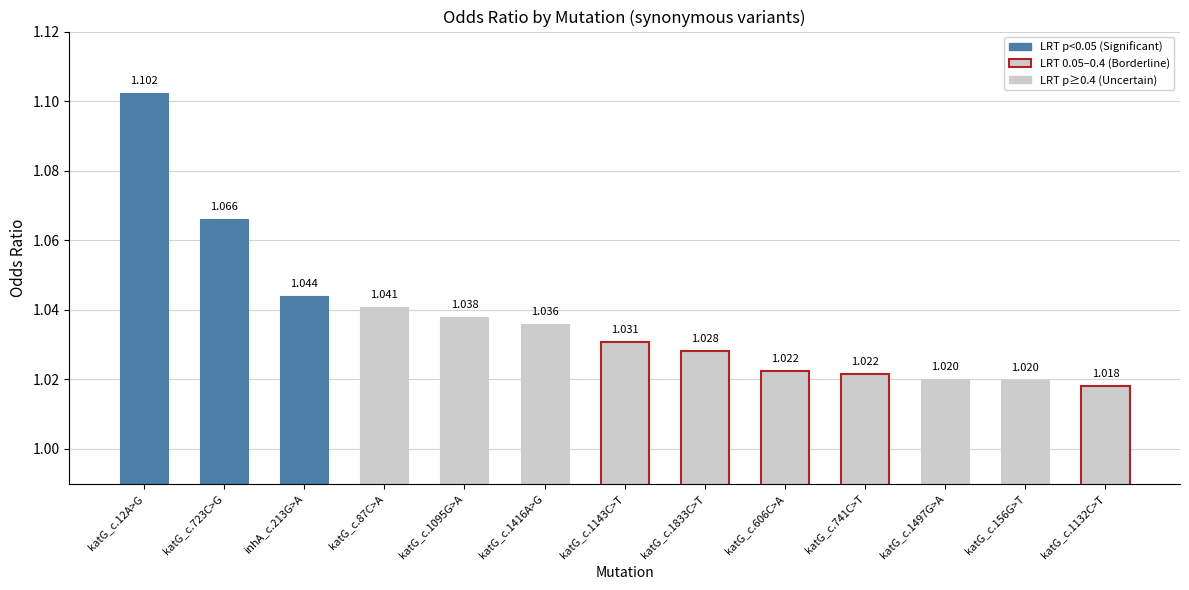

Rank the categories by value from lowest to highest.

katG_c.1132C>T, katG_c.156G>T, katG_c.1497G>A, katG_c.741C>T, katG_c.606C>A, katG_c.1833C>T, katG_c.1143C>T, katG_c.1416A>G, katG_c.1095G>A, katG_c.87C>A, inhA_c.213G>A, katG_c.723C>G, katG_c.12A>G